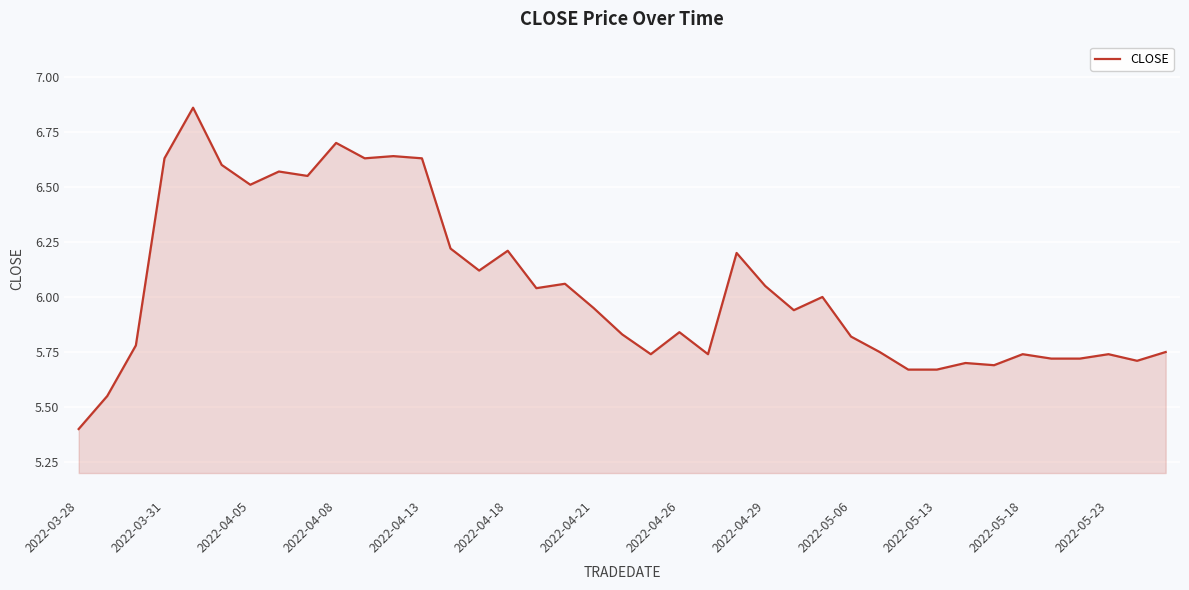

How many lines are shown in the chart?

1